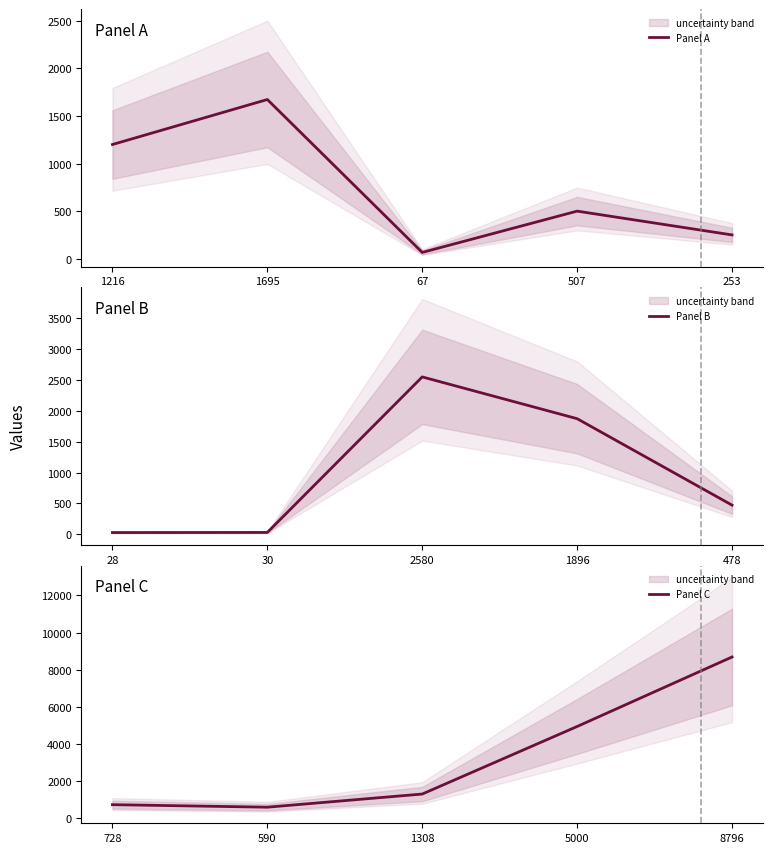

What are all the series names shown in the legend?

Panel A, Panel B, Panel C